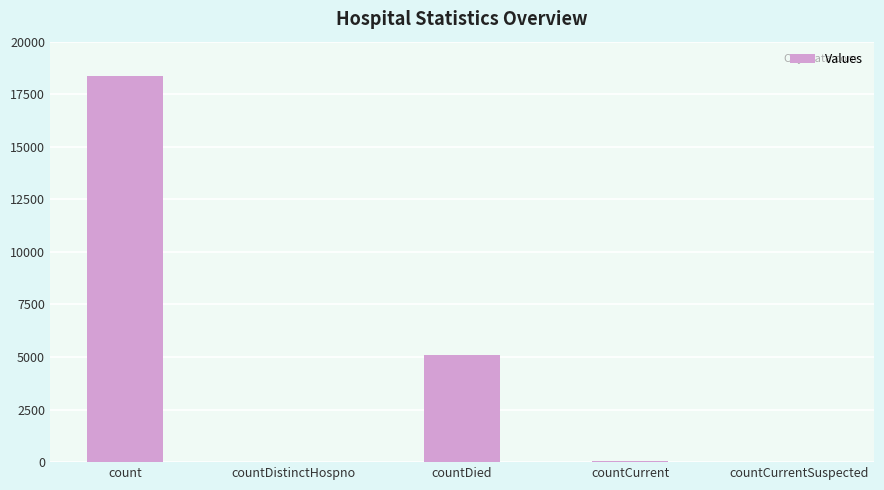

Where is the data nearest to the value 9175?

countDied